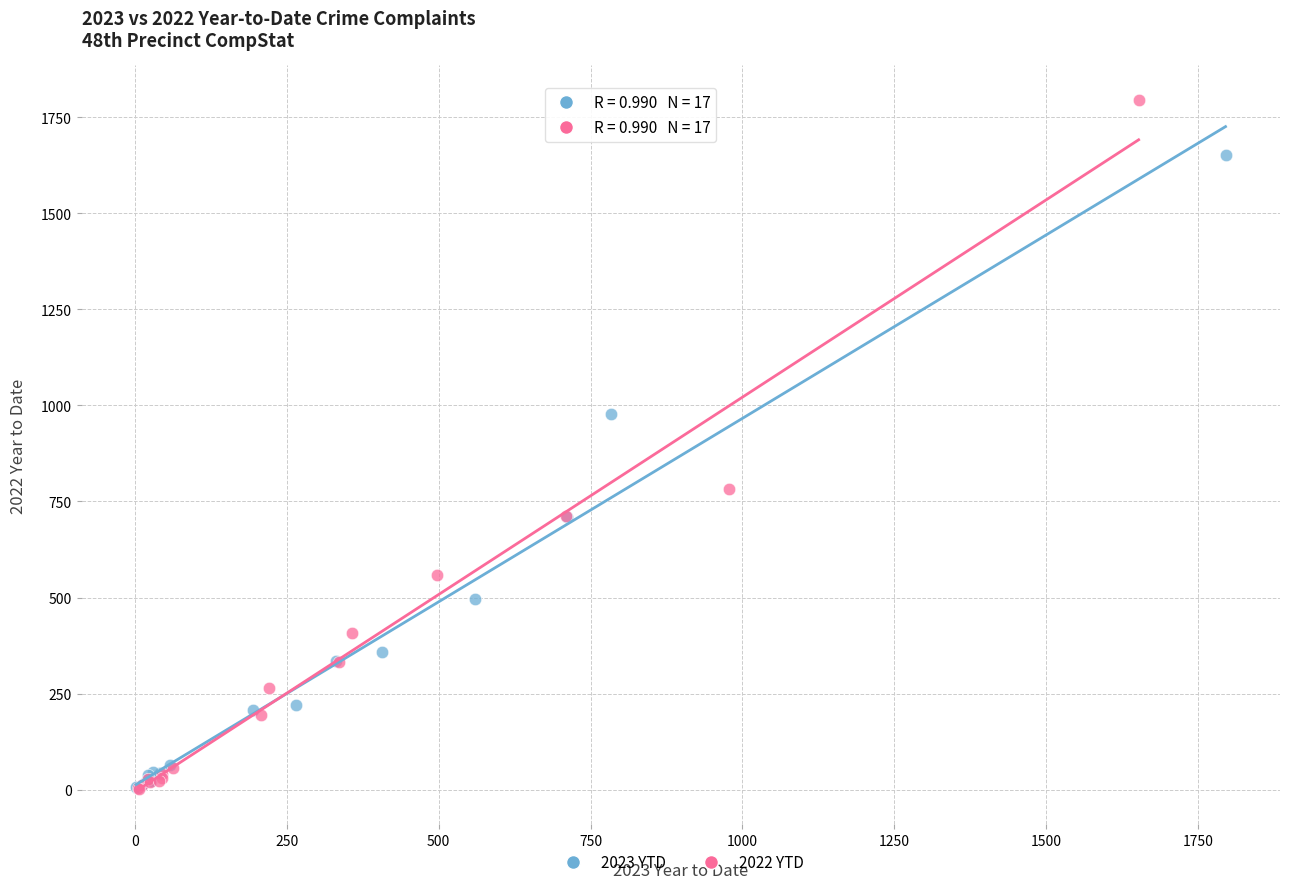

Which series has the largest Y range (max minus min)?

2022 YTD